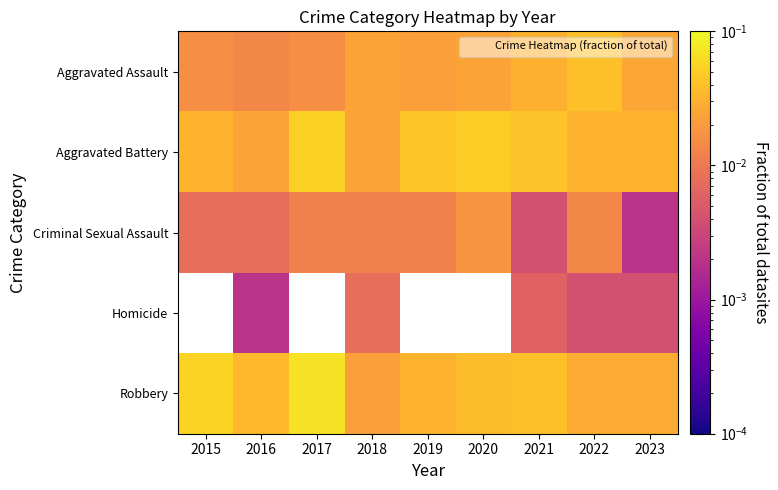

How many categories are shown in the chart?

9